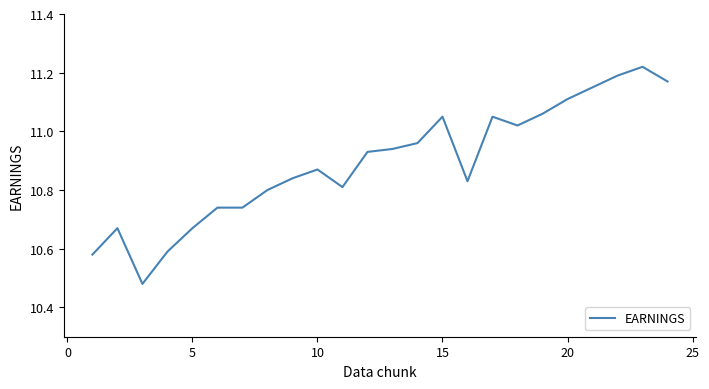

What is the difference between the maximum and minimum values?

0.7